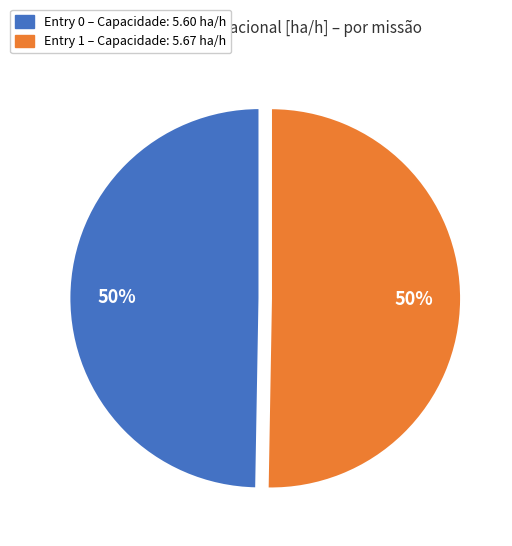

To the nearest percent, what is the average slice percentage?

50%